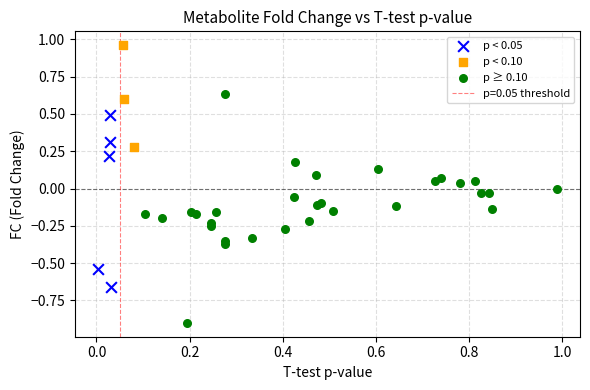

Which series reaches the minimum Y coordinate?

p ≥ 0.10